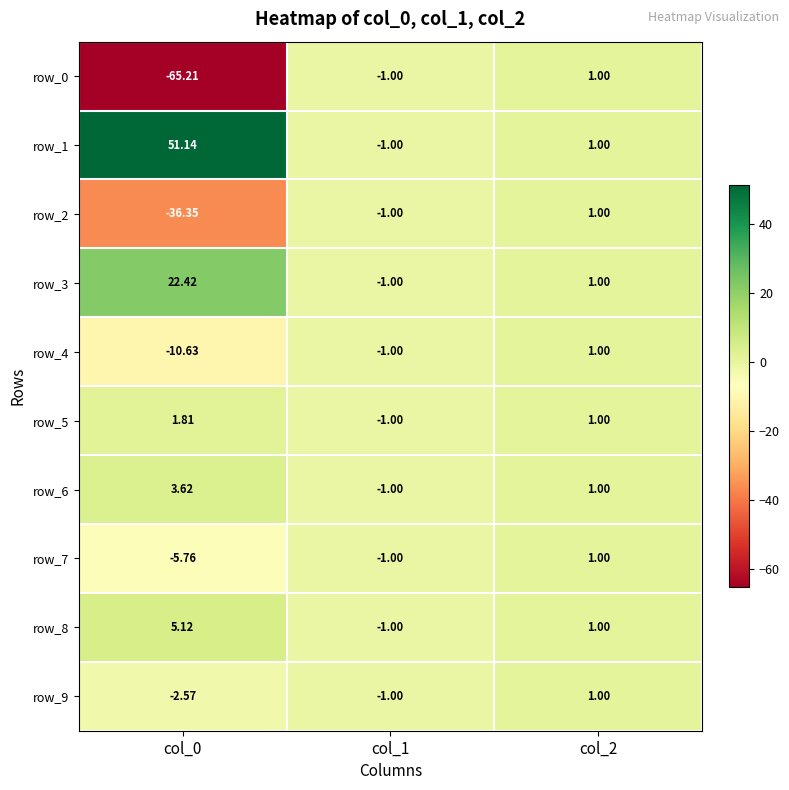

What is the average value of the row_7 series?

-1.9